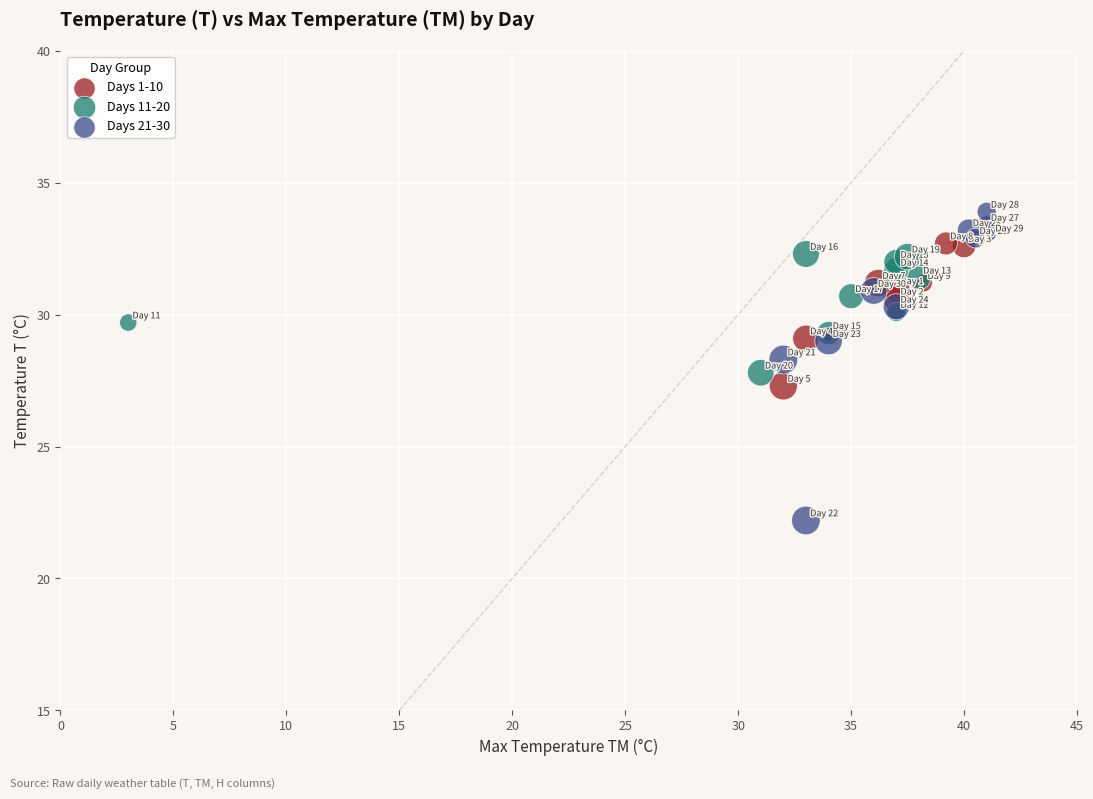

What are all the series names shown in the legend?

Days 1-10, Days 11-20, Days 21-30